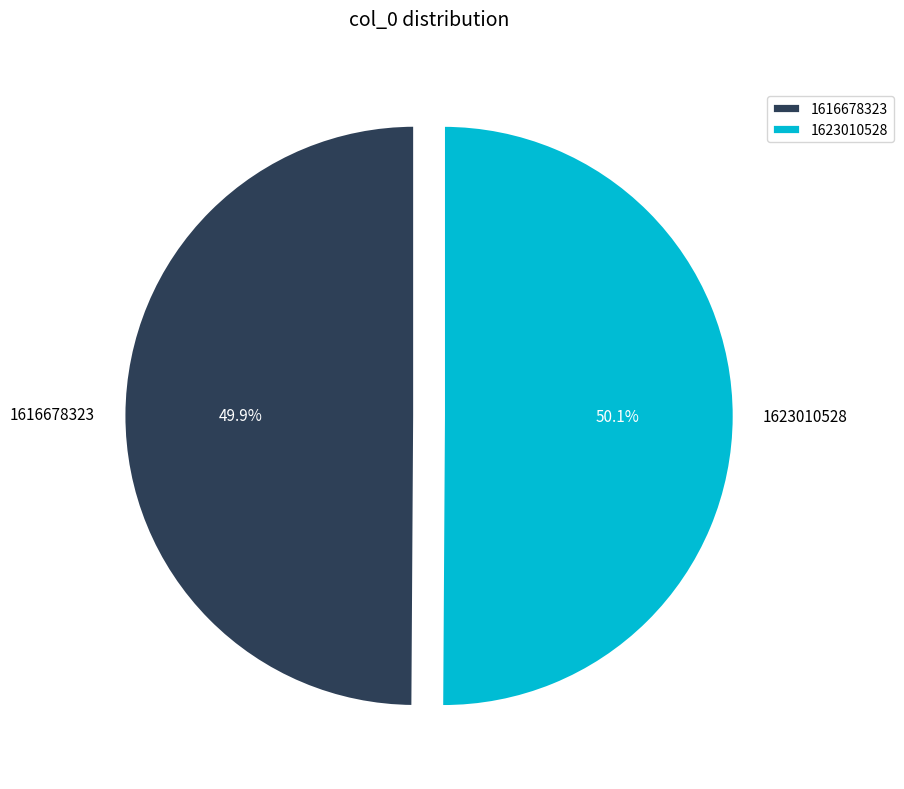

What is the total percentage of 1623010528 and 1616678323?

100.0%